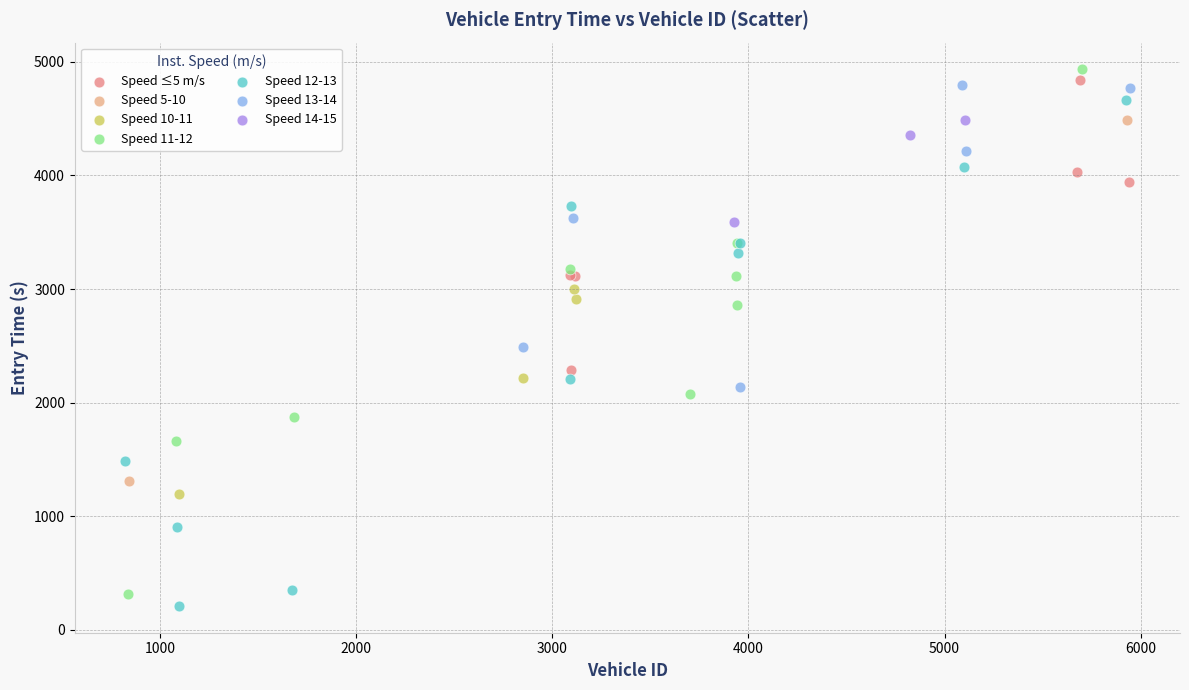

What are all the series names shown in the legend?

Speed ≤5 m/s, Speed 5-10, Speed 10-11, Speed 11-12, Speed 12-13, Speed 13-14, Speed 14-15